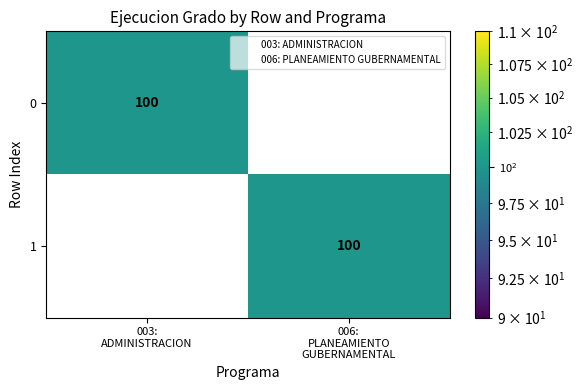

Reading left to right, what are all the values shown in this chart?

0: 100	0
1: 0	100